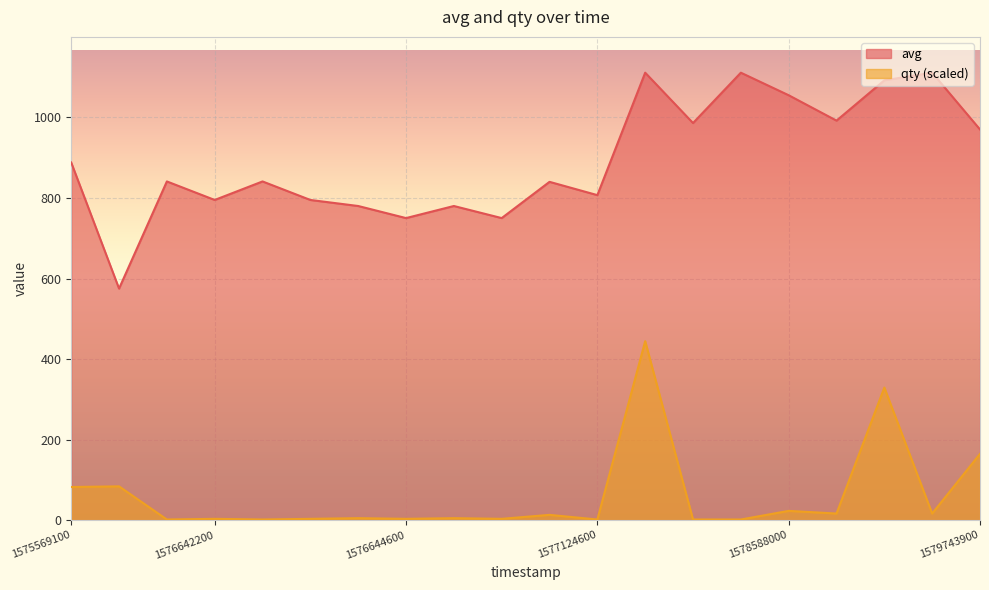

Count the number of data series in this chart.

2